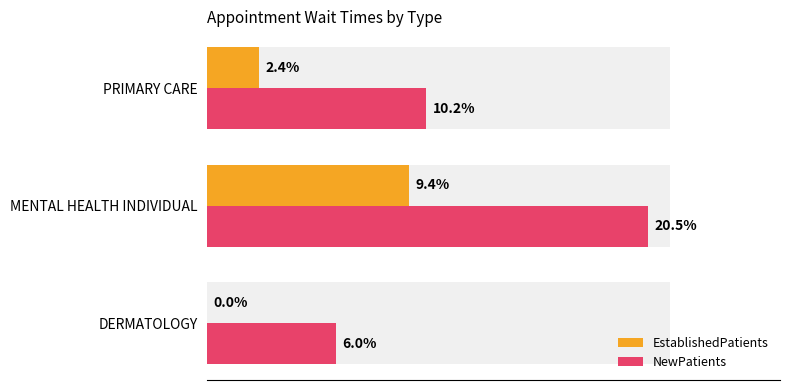

At how many categories does at least one series exceed 12?

1